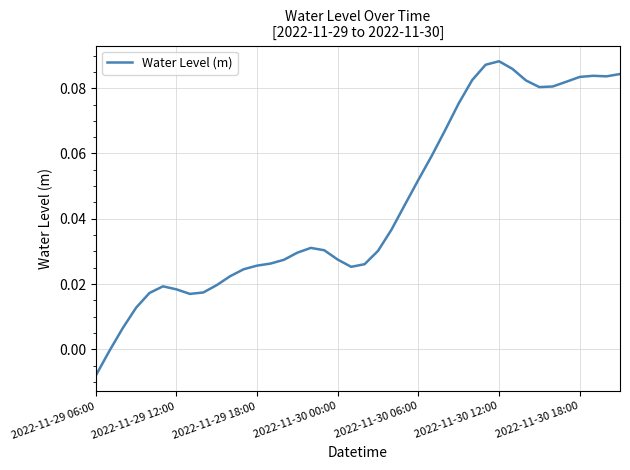

At which category does the chart reach its minimum across all series?

2022-11-29 06:00